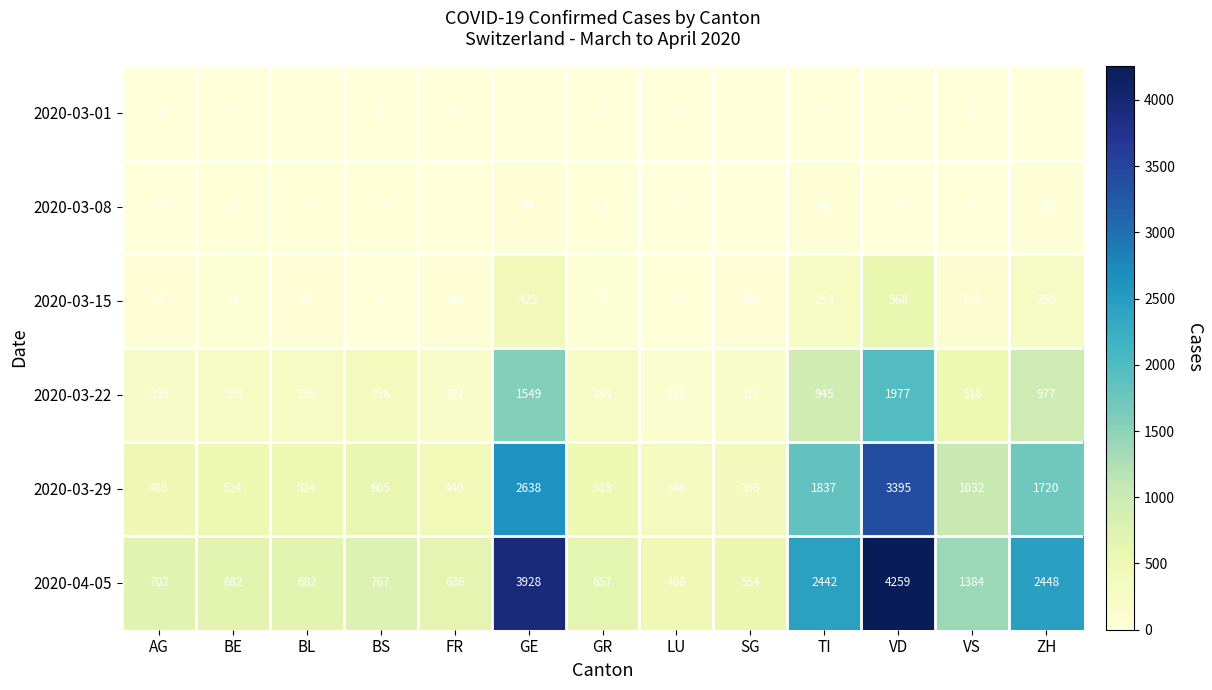

True or false: 2020-03-22 has a value of 299 at BL.

True